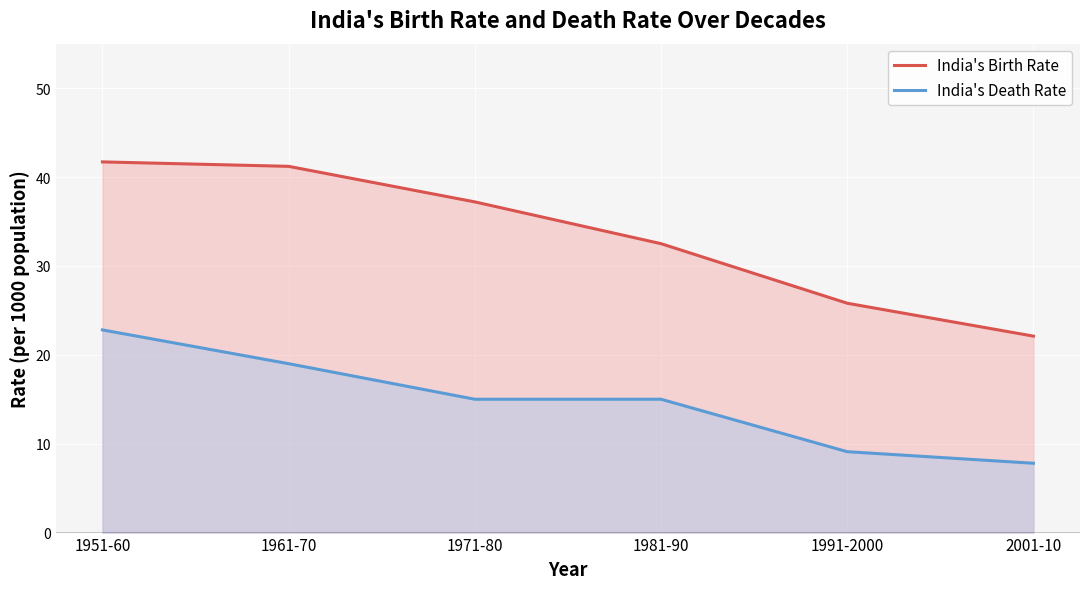

List the series in order of their overall mean, lowest first.

India's Death Rate, India's Birth Rate